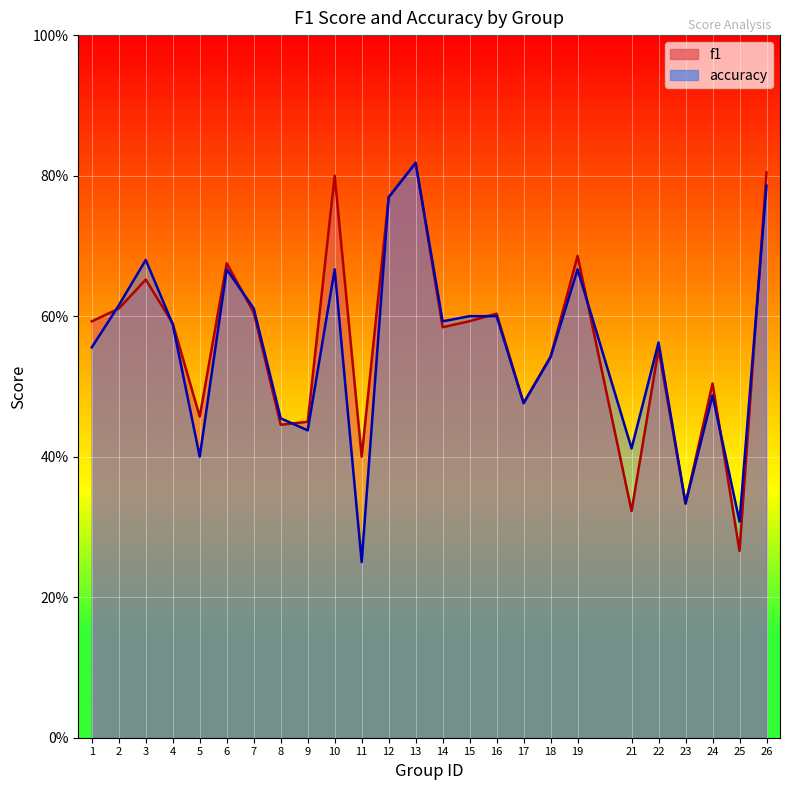

At how many categories does at least one series exceed 0?

25